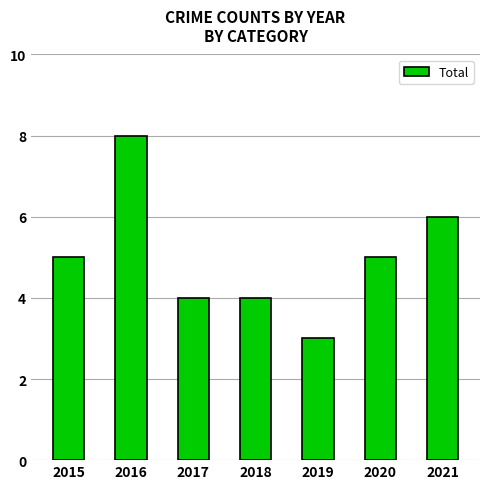

What is the difference between the maximum and minimum values?

5